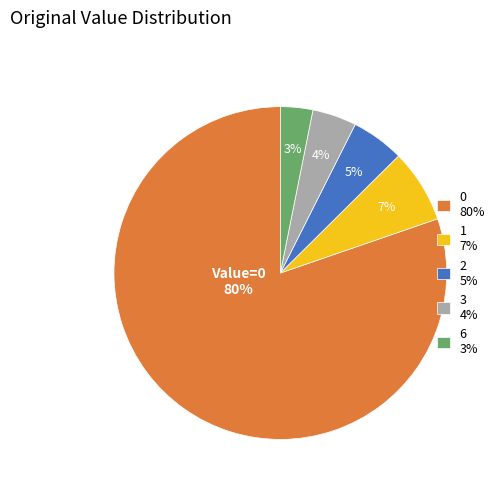

Count the number of slices in the pie.

5